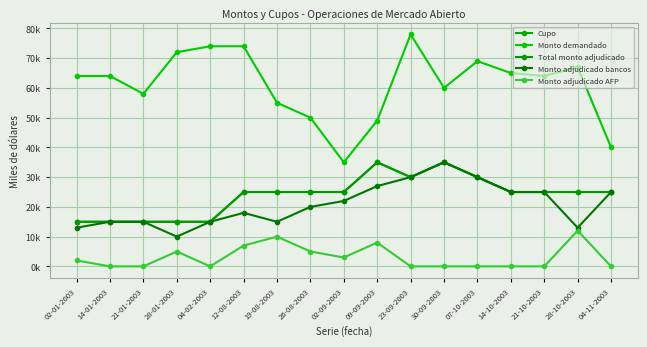

Does the chart have visible grid lines?

Yes